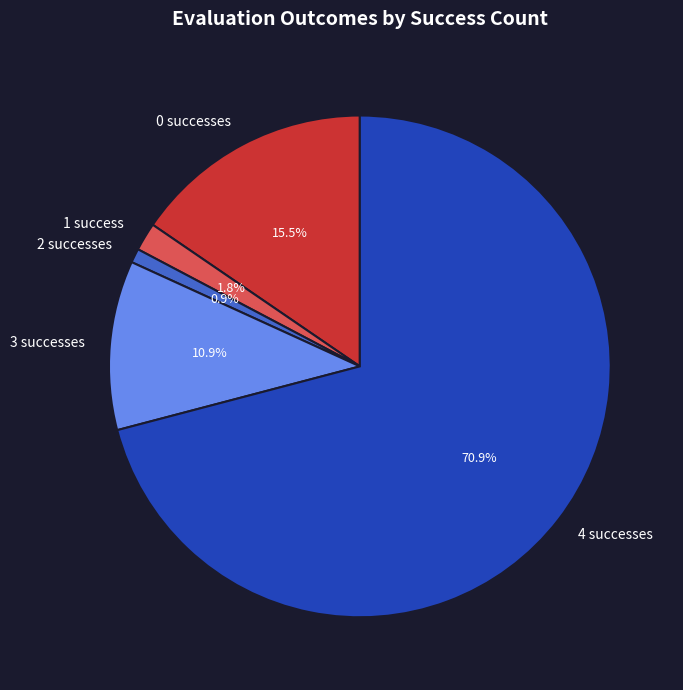

Is there any slice that represents more than half of the pie?

Yes